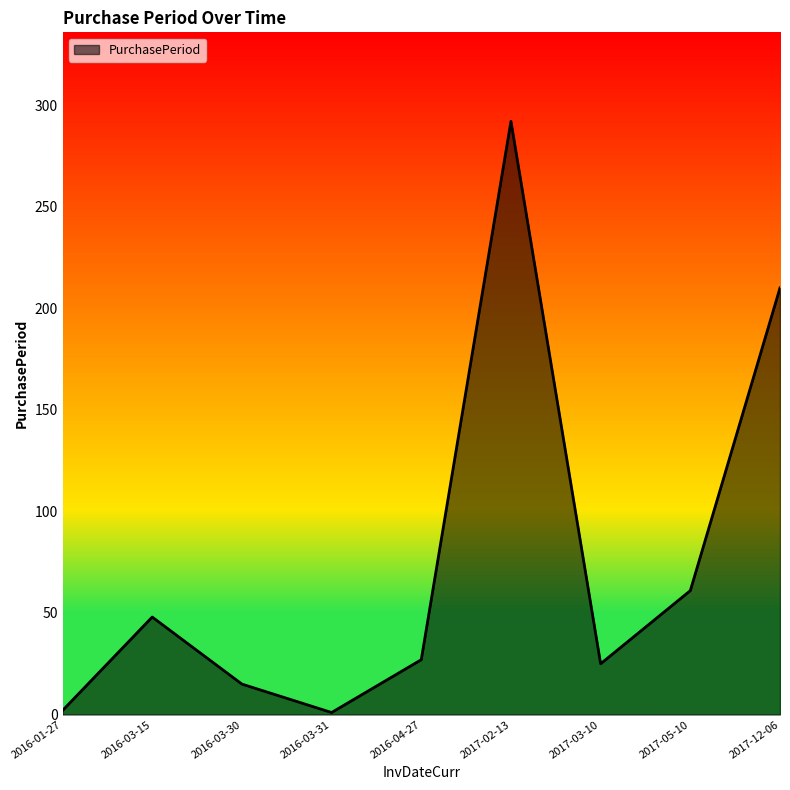

At which label does the data first exceed 27?

2016-03-15